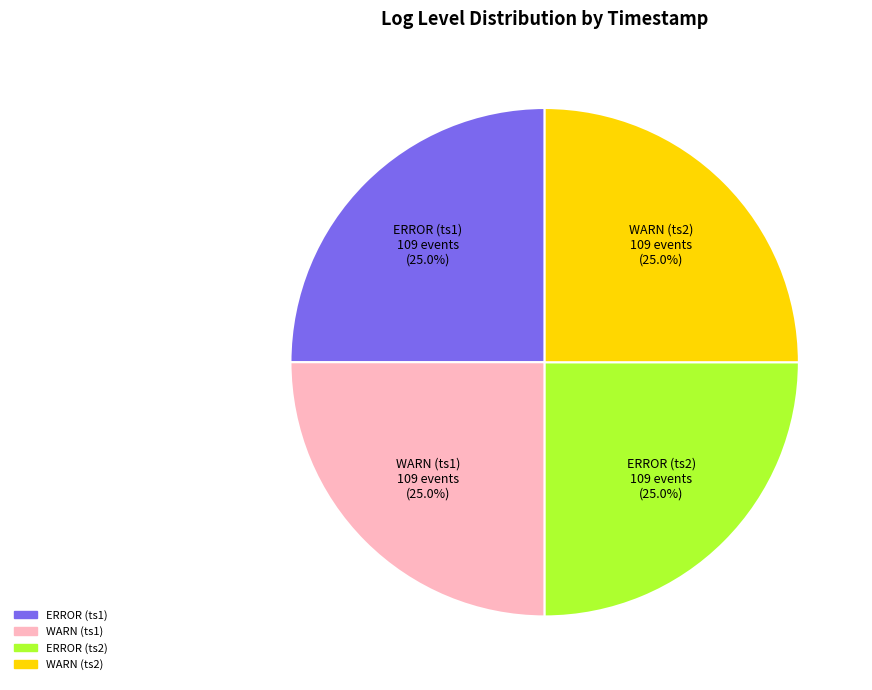

Does any single category account for the majority?

No